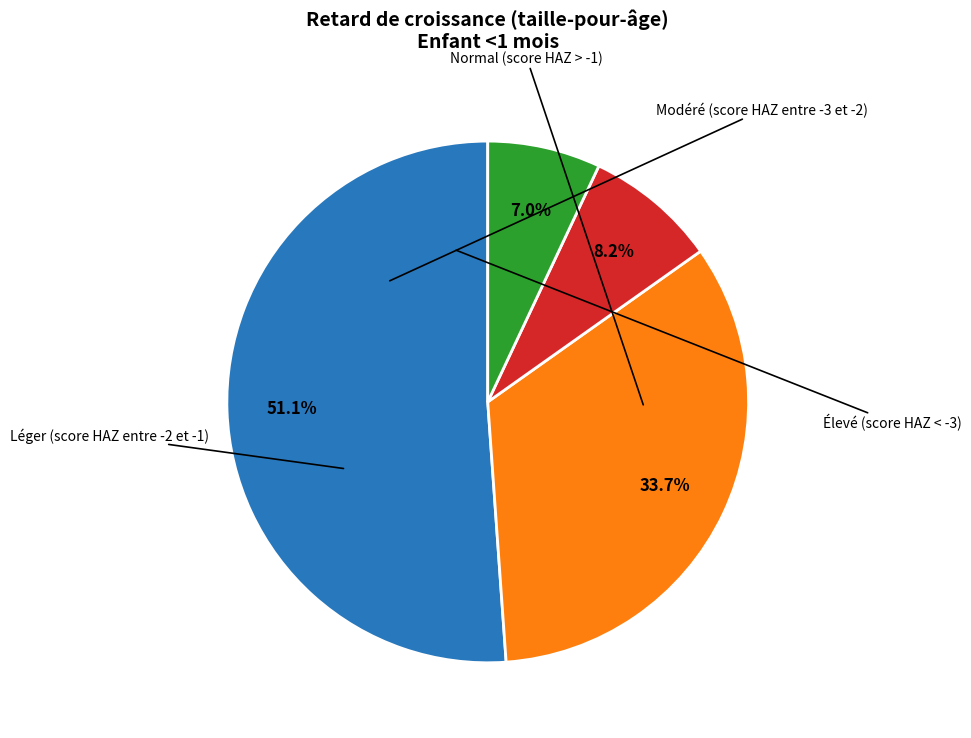

Does any single category account for the majority?

Yes